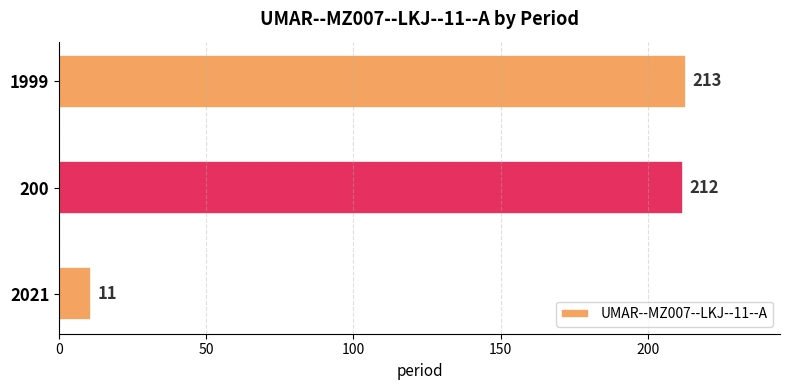

What is the change in value from 2021 to 200?

+201